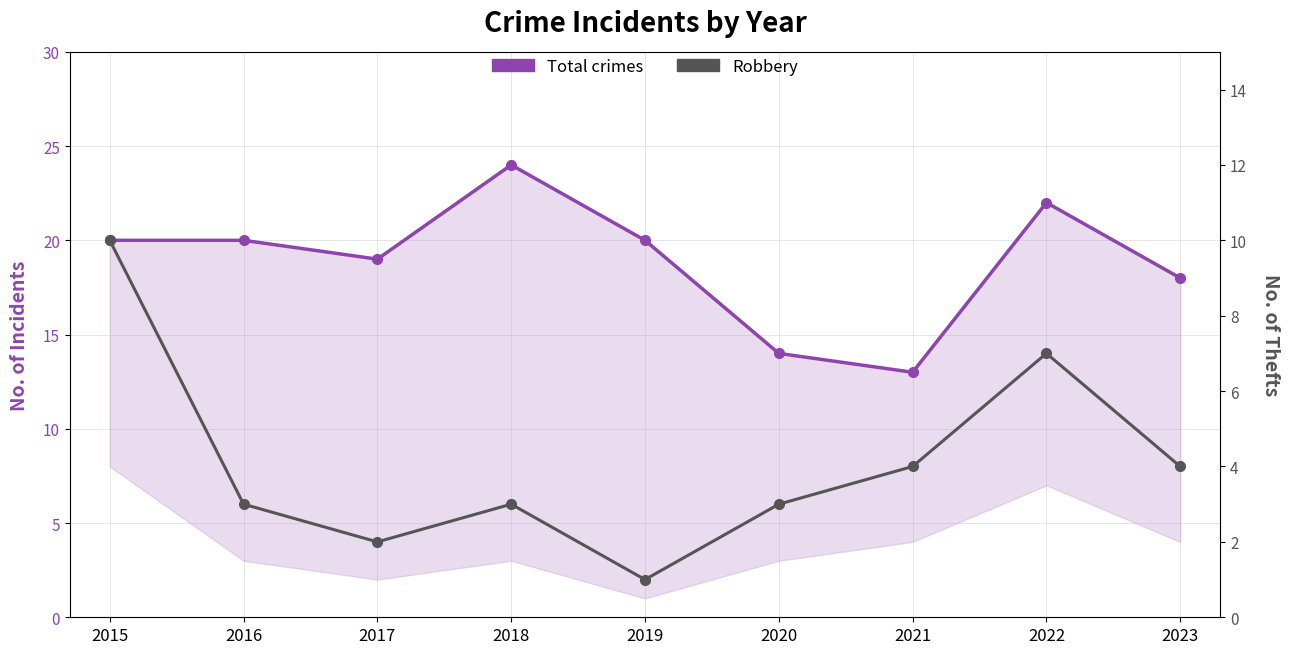

Reading right to left, what are all the values shown in this chart?

Total crimes: 18	22	13	14	20	24	19	20	20
Robbery: 4	7	4	3	1	3	2	3	10